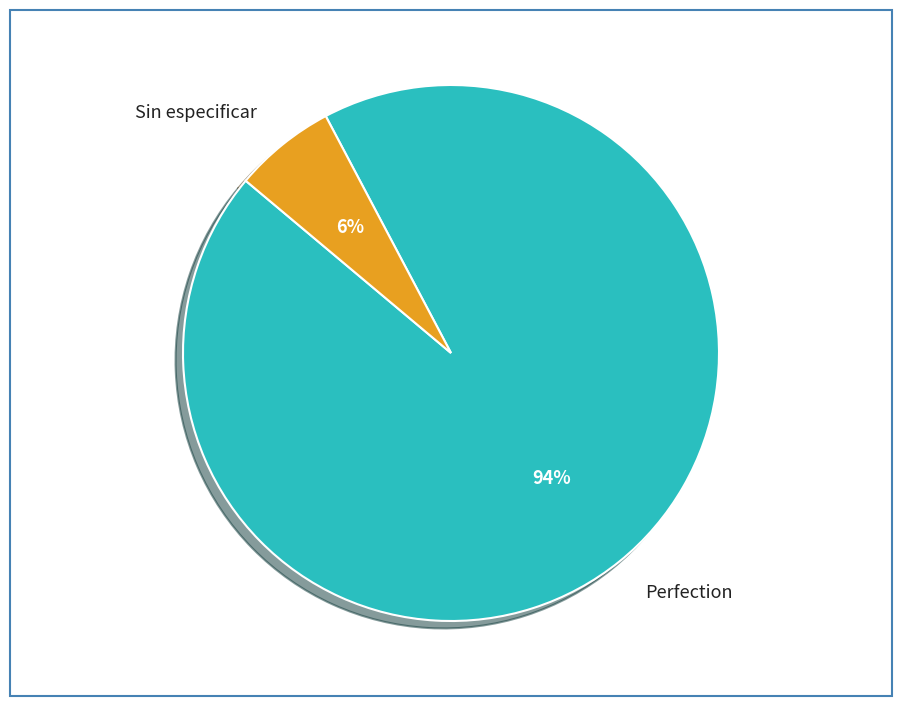

To the nearest percent, what portion does Sin especificar represent?

6%